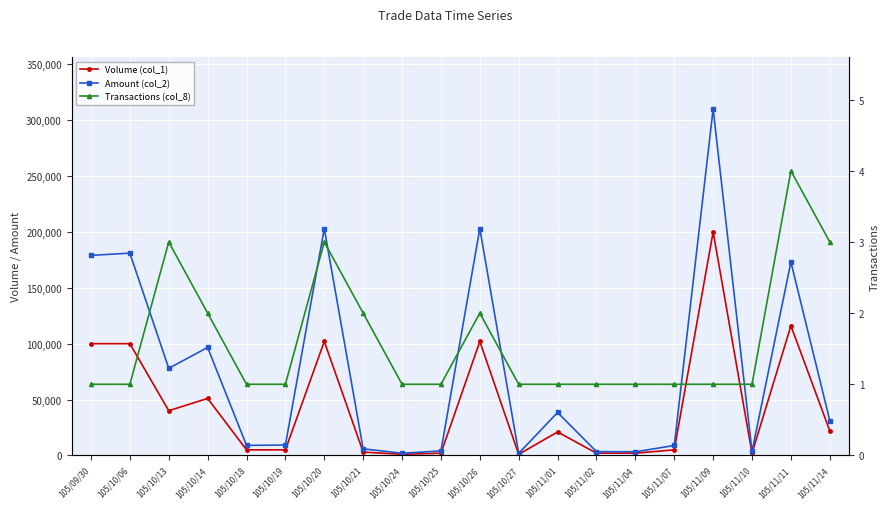

What is the spread (max minus min) of values at 105/11/01?

38429